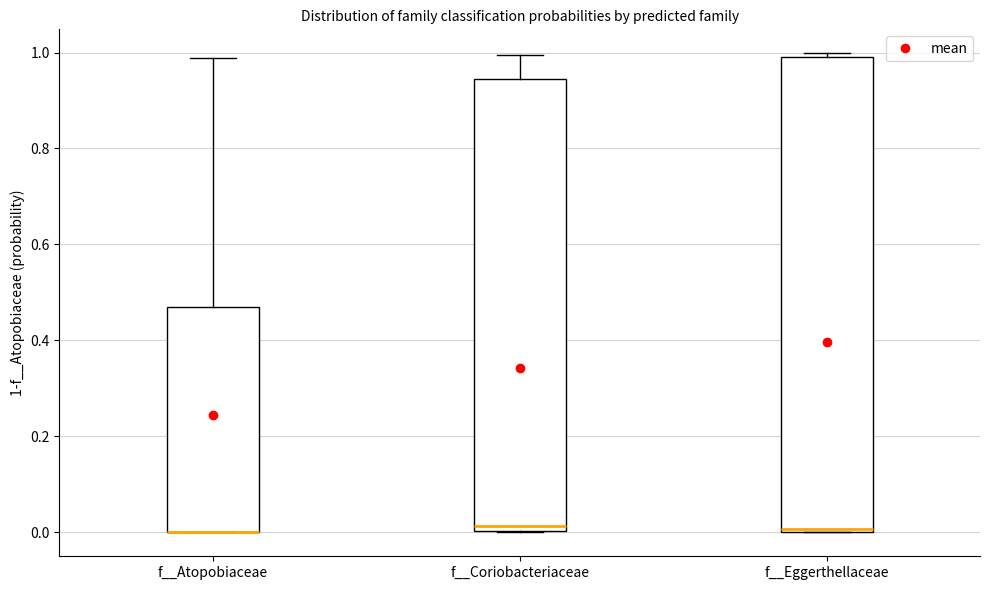

Where is the lower edge of the box for f__Coriobacteriaceae on the y-axis? The values are not printed on the chart, so give them approximately, as read against the axis.

0.00